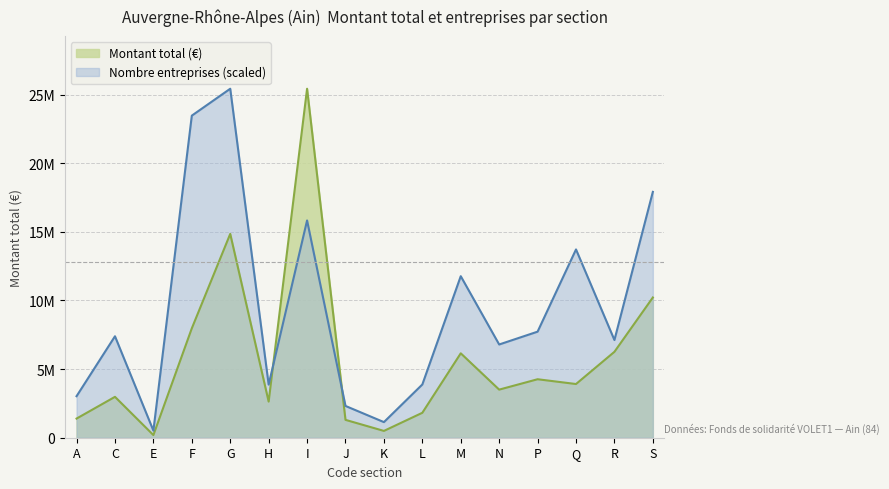

Reading left to right, list all the values displayed in this chart.

montant_total: A=1394143.0	C=2977653.0	E=192638.0	F=7968898.0	G=14847483.0	H=2630019.0	I=25420623.0	J=1300746.0	K=495731.0	L=1815958.0	M=6148421.0	N=3503026.0	P=4259777.0	Q=3910939.0	R=6257752.0	S=10214048.0
nombre_entreprises: A=3025297.8	C=7390660.4	E=517752.3	F=23461285.8	G=25420623.0	H=3867914.3	I=15826977.3	J=2314657.4	K=1137024.7	L=3878066.3	M=11766174.9	N=6791692.0	P=7725676.6	Q=13715360.1	R=7116556.2	S=17908138.6